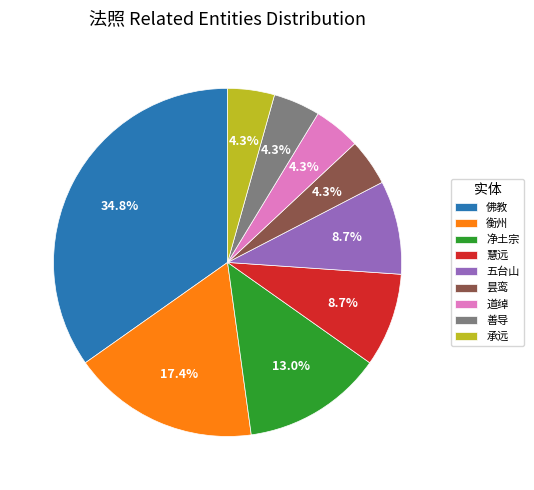

What percentage is NOT represented by 五台山?

91.3%